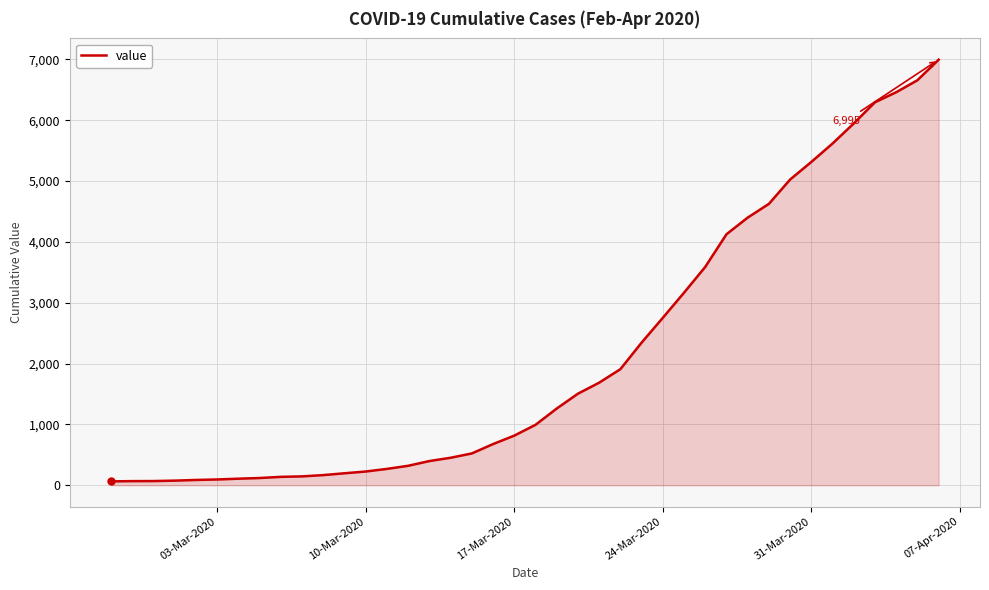

What is the greatest value displayed?

6995